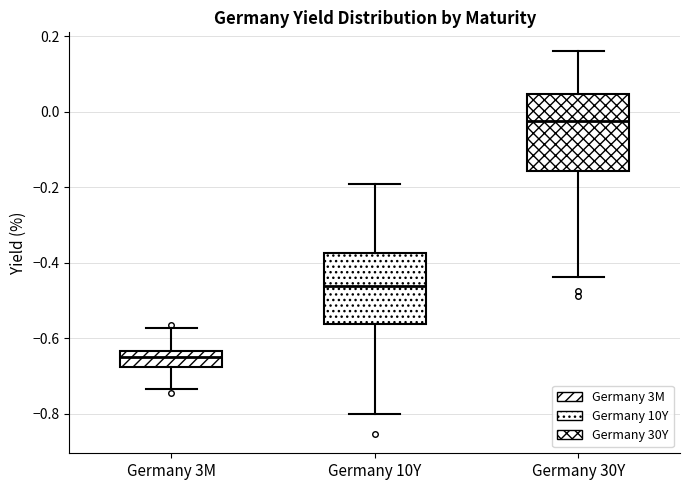

Reading left to right, transcribe this box plot: for each box, give where its median line is, the range the box spans, and where its two whiskers end, as read against the y-axis. The values are not printed on the chart, so give them approximately, as read against the axis.

Germany 3M: median -0.64 (inside the box), box -0.68 to -0.64, whiskers -0.74 to -0.58
Germany 10Y: median -0.46, box -0.56 to -0.38, whiskers -0.80 to -0.20
Germany 30Y: median -0.02, box -0.16 to 0.04, whiskers -0.44 to 0.16